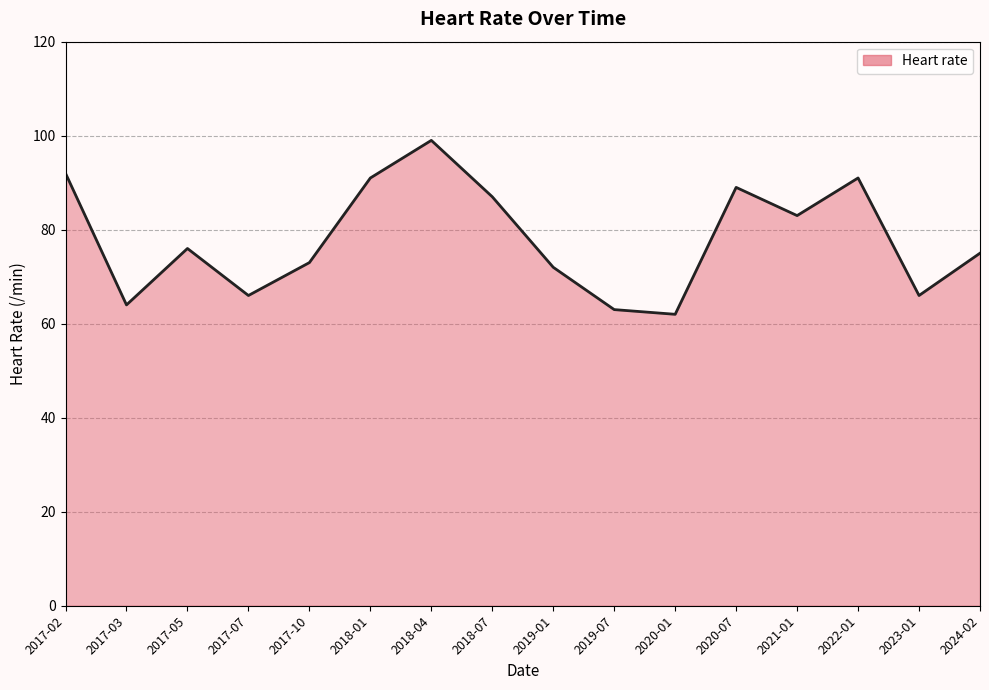

Reading left to right, what are all the values shown in this chart?

92	64	76	66	73	91	99	87	72	63	62	89	83	91	66	75